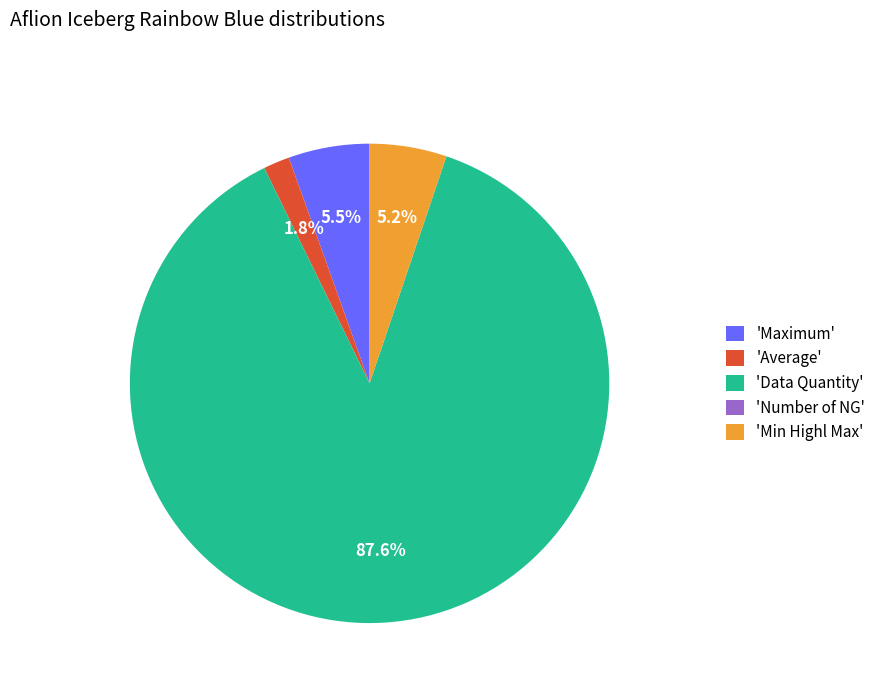

Is there any slice that represents more than half of the pie?

Yes